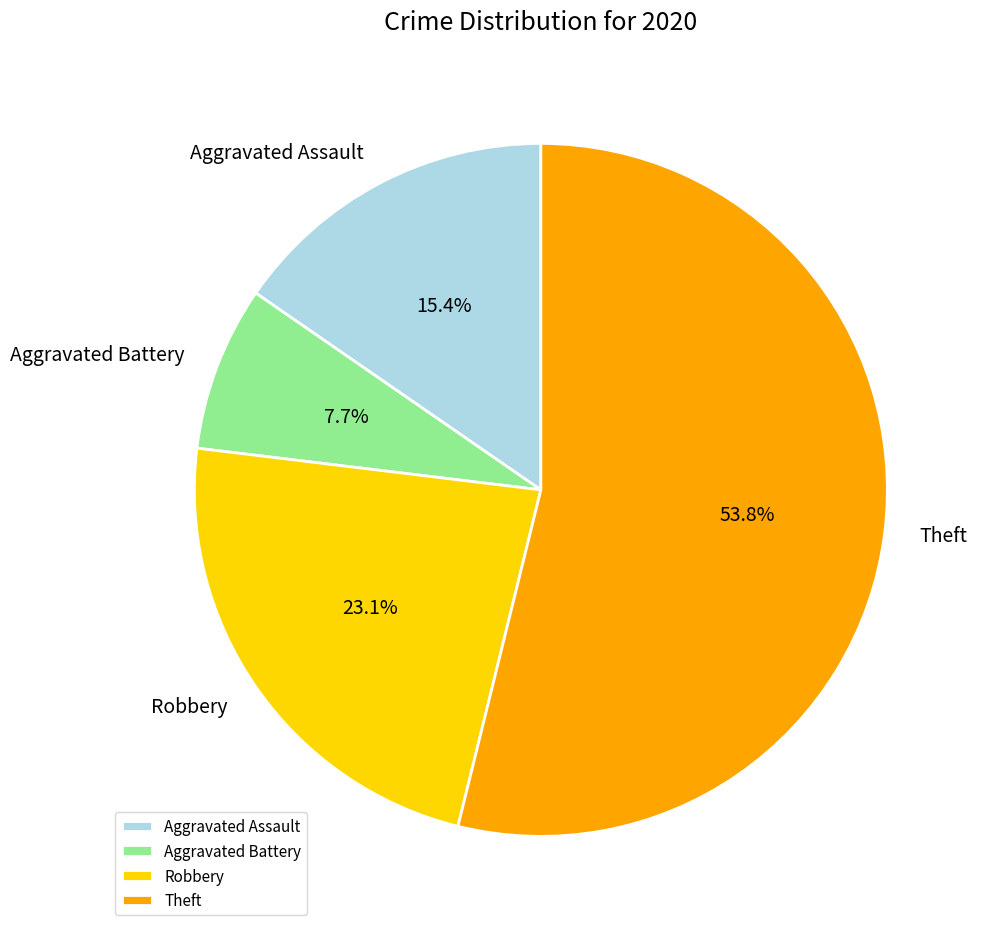

What is the smallest slice in the pie chart?

Aggravated Battery